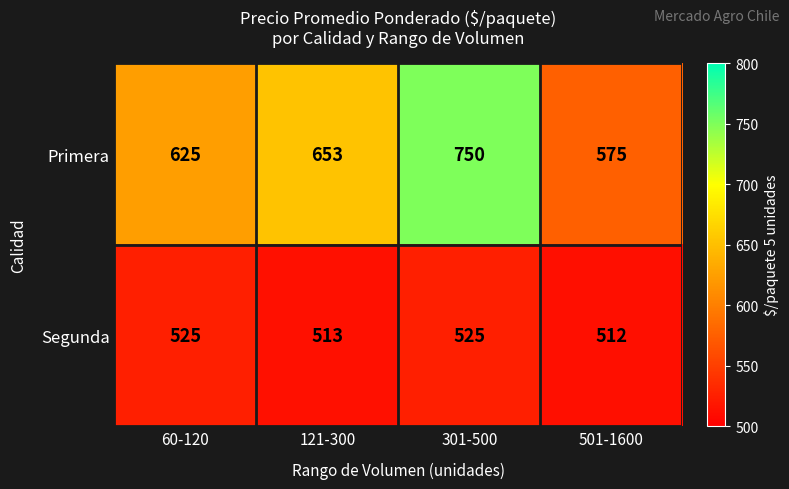

How many categories are shown in the chart?

4